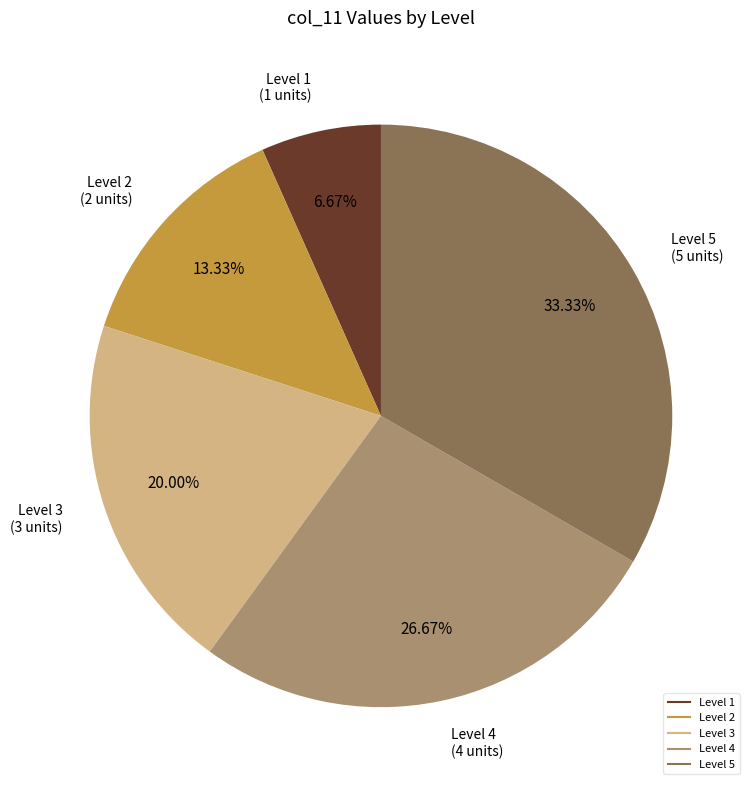

How many segments does this pie chart have?

5